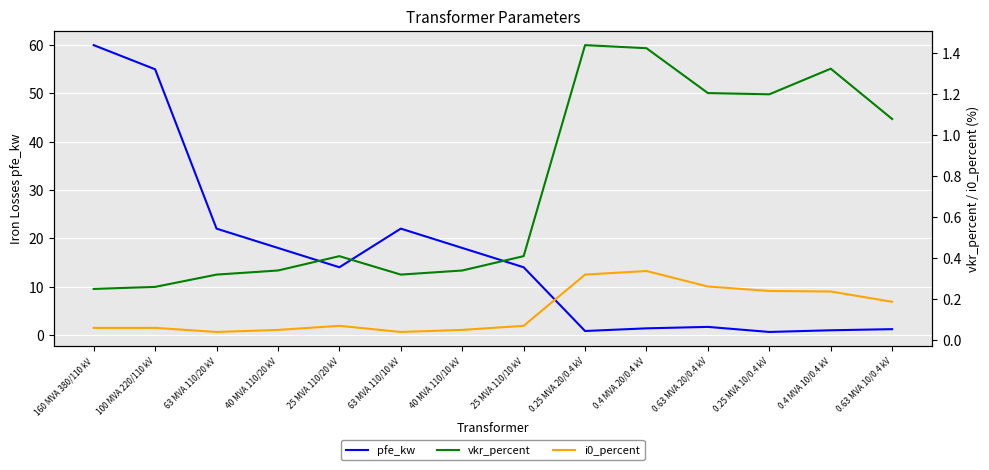

Which series has the largest range (max minus min)?

pfe_kw